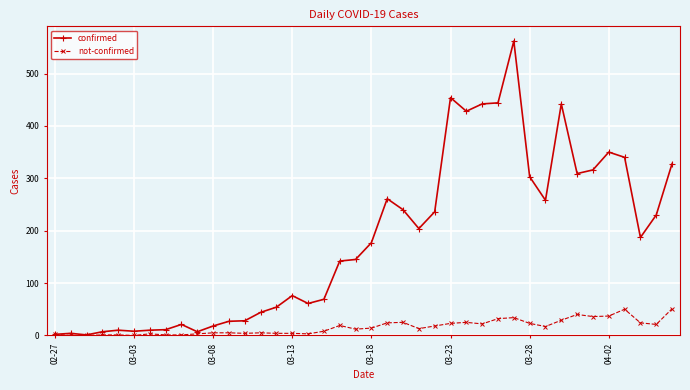

At how many categories does at least one series exceed 132?

22